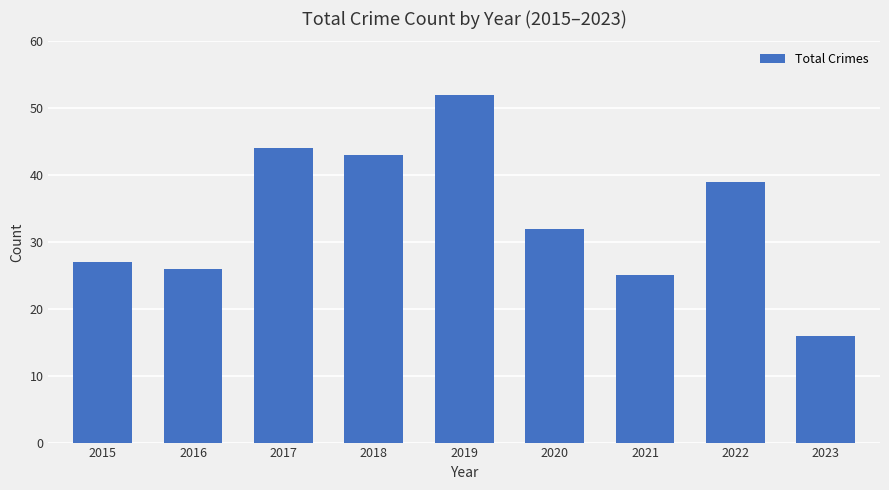

Reading left to right, list all the values displayed in this chart.

2015=27	2016=26	2017=44	2018=43	2019=52	2020=32	2021=25	2022=39	2023=16